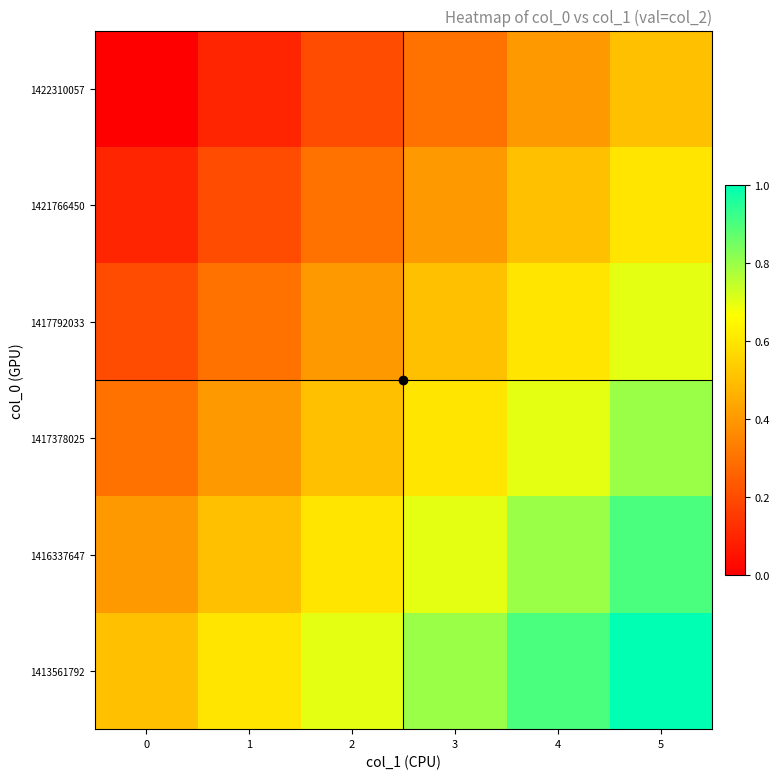

How many series are shown in this chart?

6